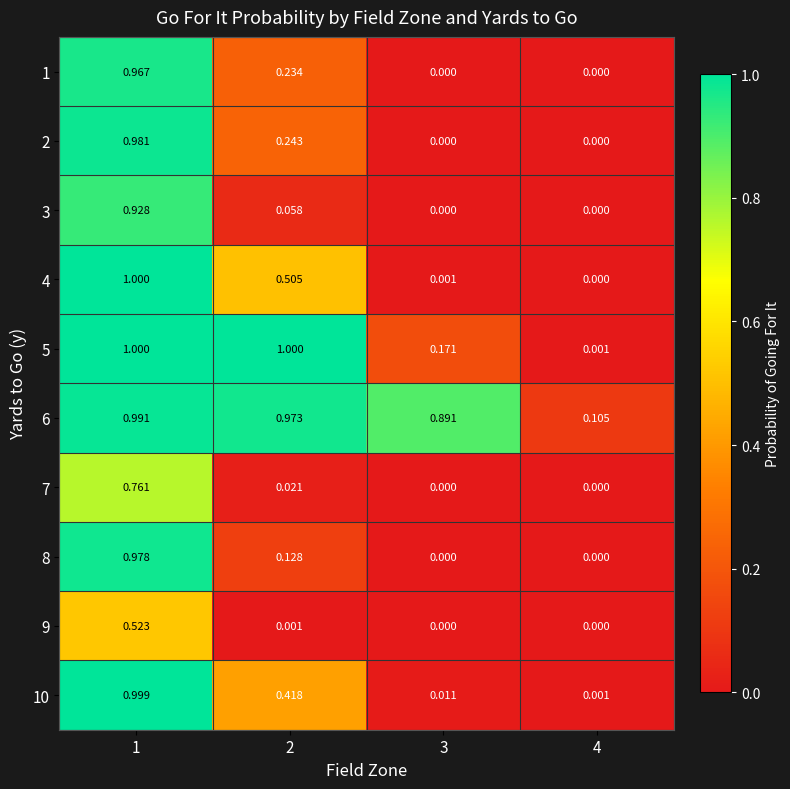

At how many categories does at least one series exceed 0?

4